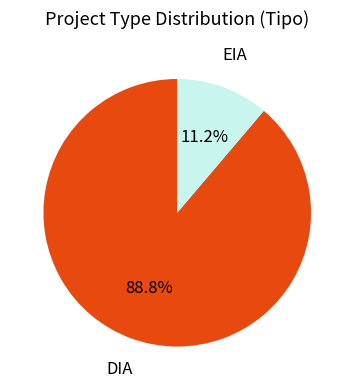

Is there a majority slice in this chart?

Yes